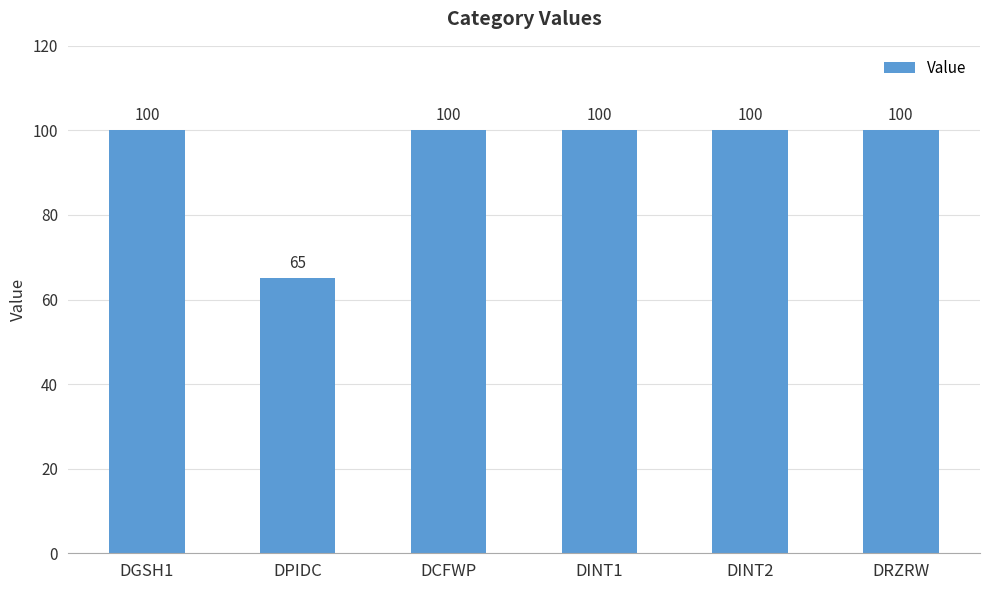

What position from the right is DINT1?

3